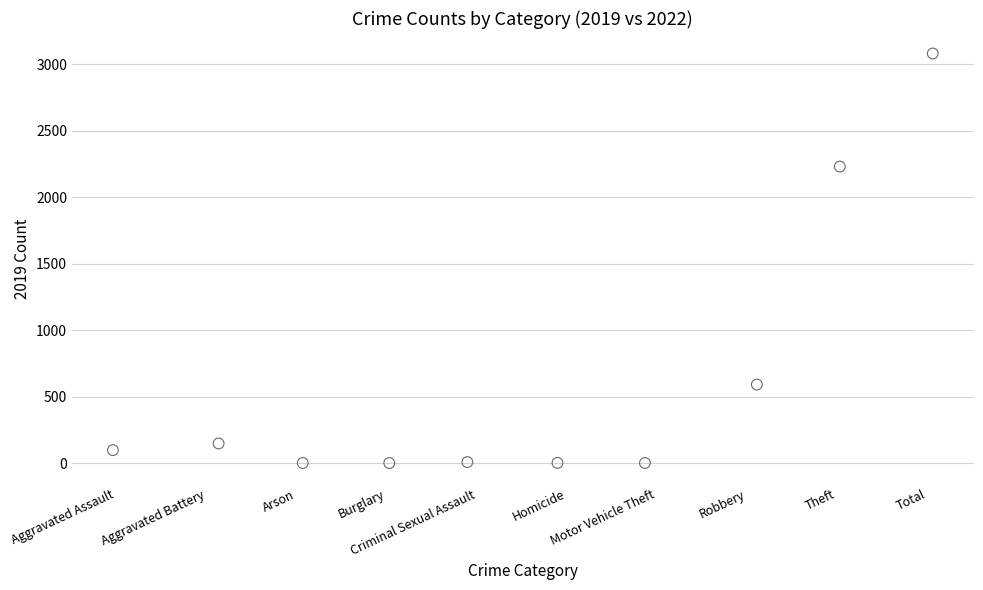

What Y value in the scatter plot is closest to 1540?

2230